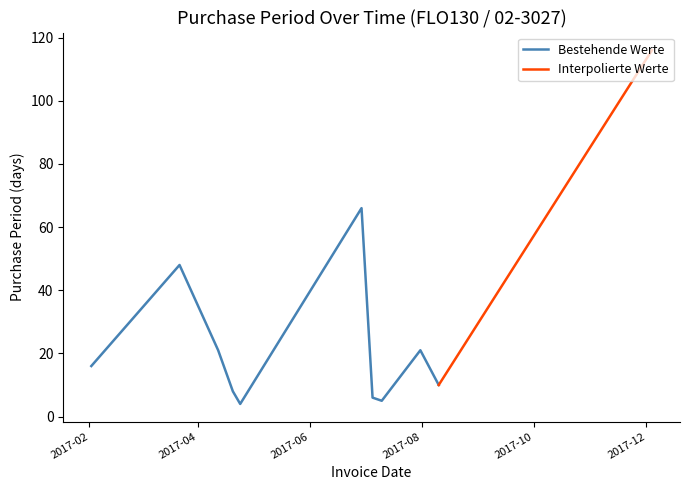

At which category does the data reach its first local peak?

2017-03-22